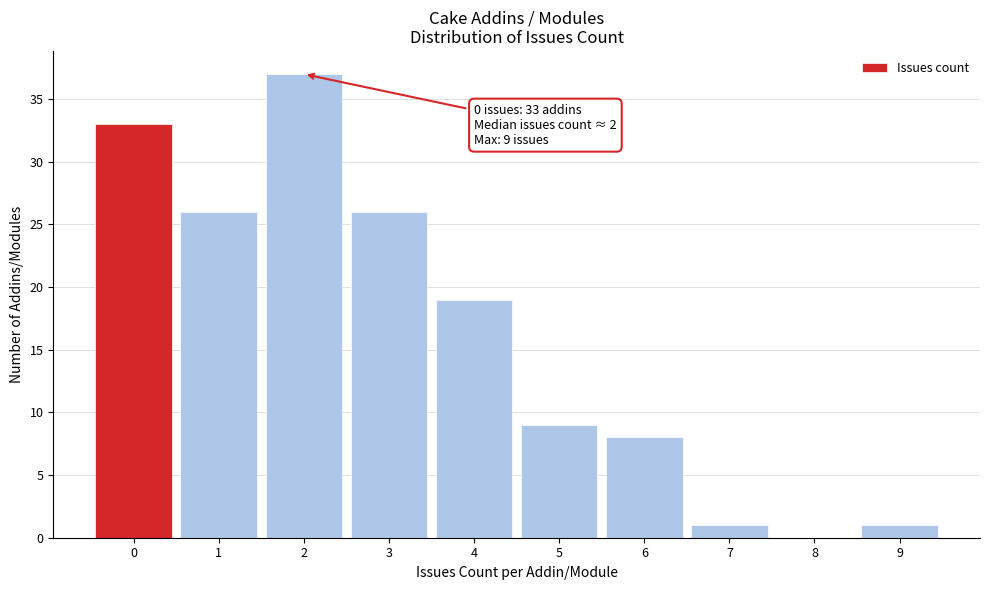

Over which range of the x-axis is the bar tallest?

1.5 to 2.5